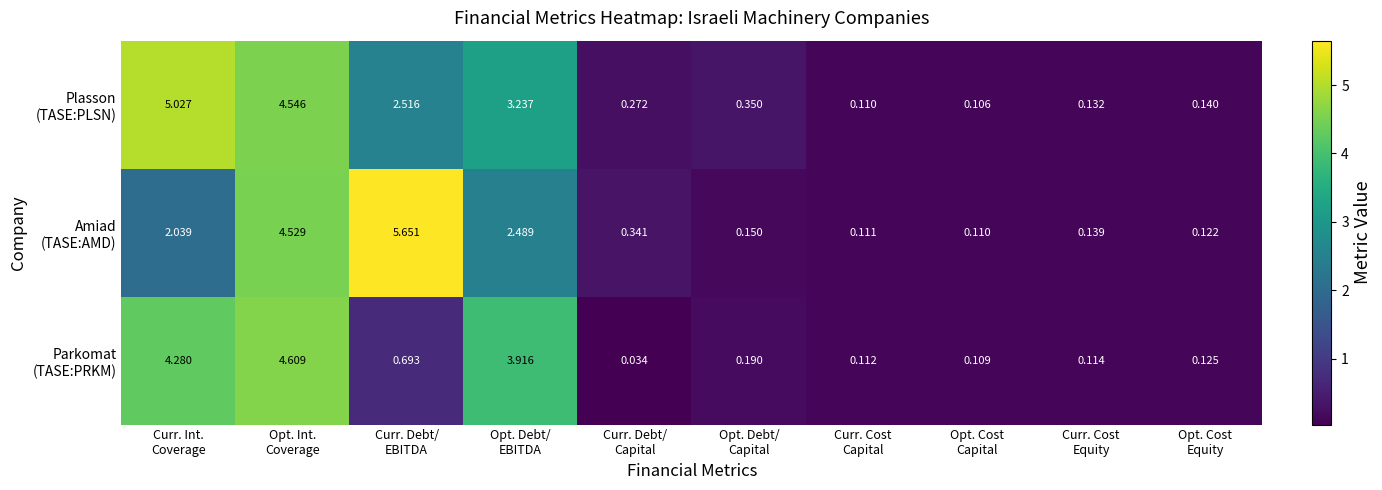

Count the number of data series in this chart.

3